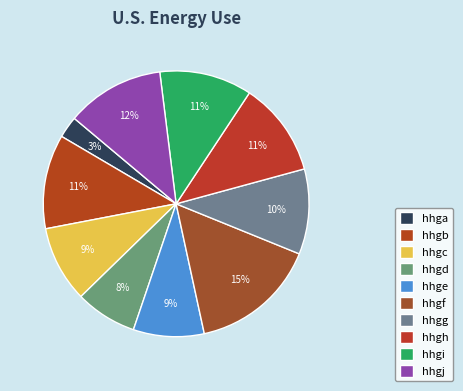

What is the smallest slice in the pie chart?

hhga